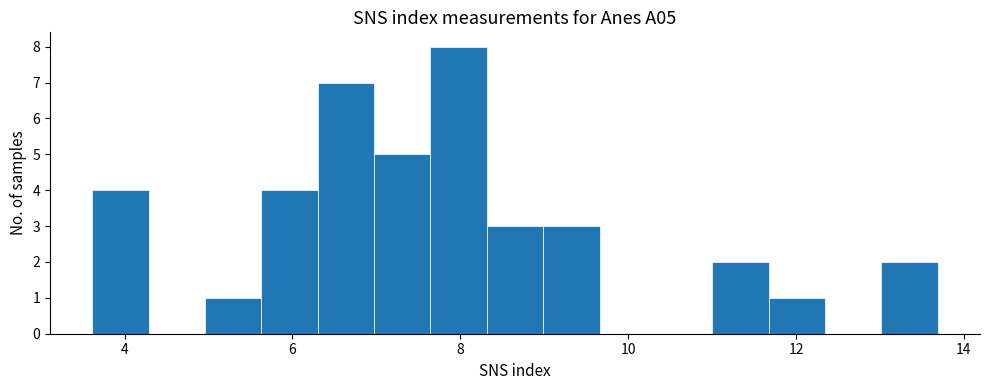

Around what value on the x-axis is the tallest bar? Give the approximate position of its centre, as read against the axis.

8.0